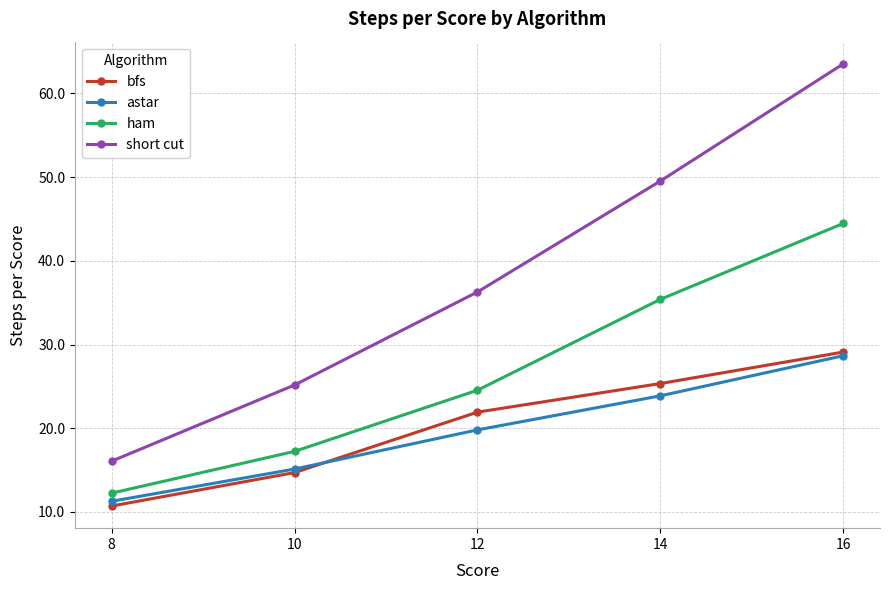

How many values in the ham series are below 24?

2